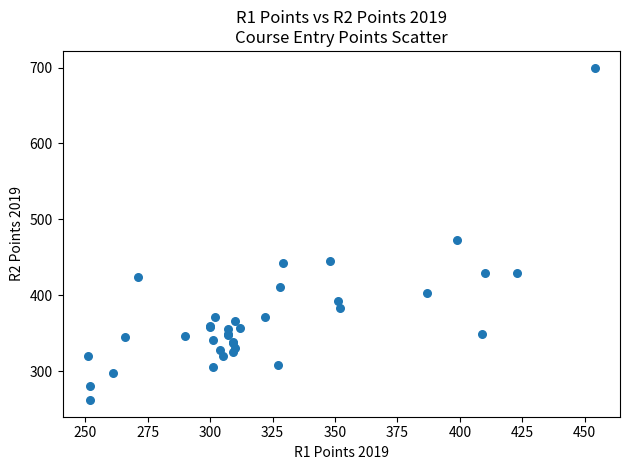

What Y value in the scatter plot is closest to 481?

473